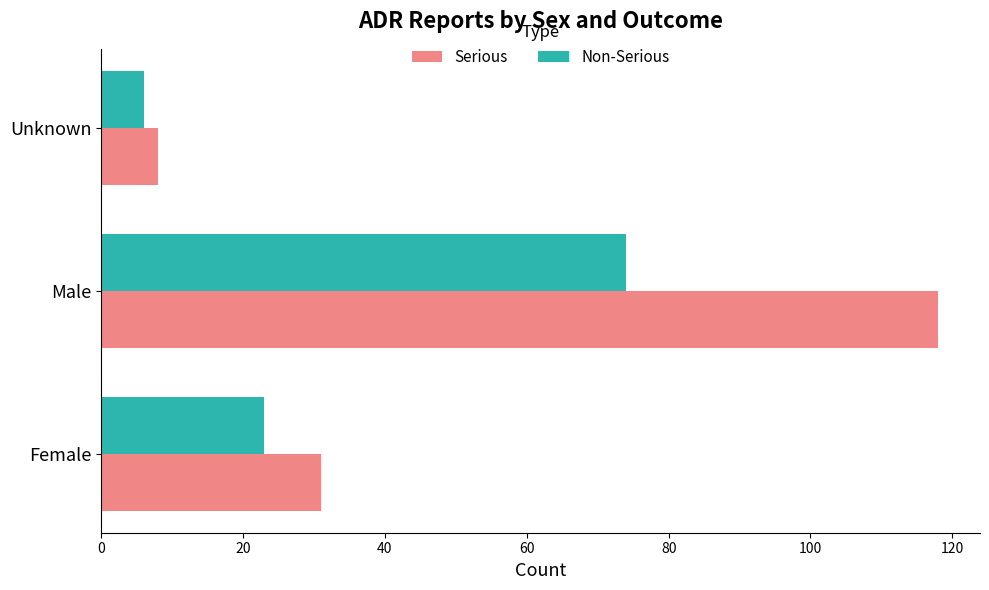

Rank the categories by Serious value from lowest to highest.

Unknown, Female, Male